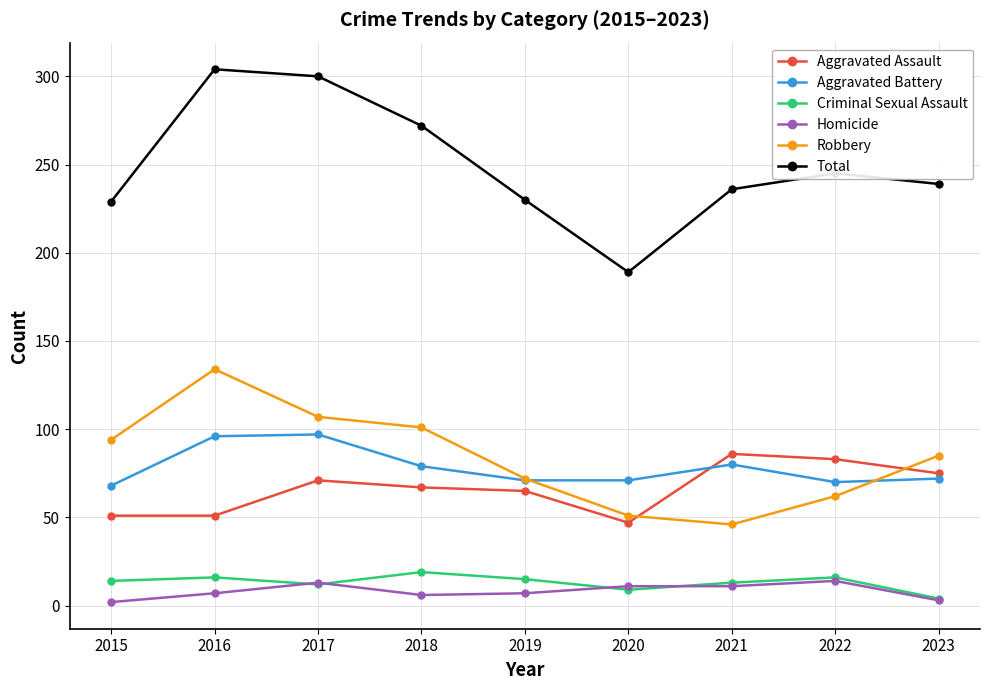

The Total series shows 517 at 2016. True or false?

False